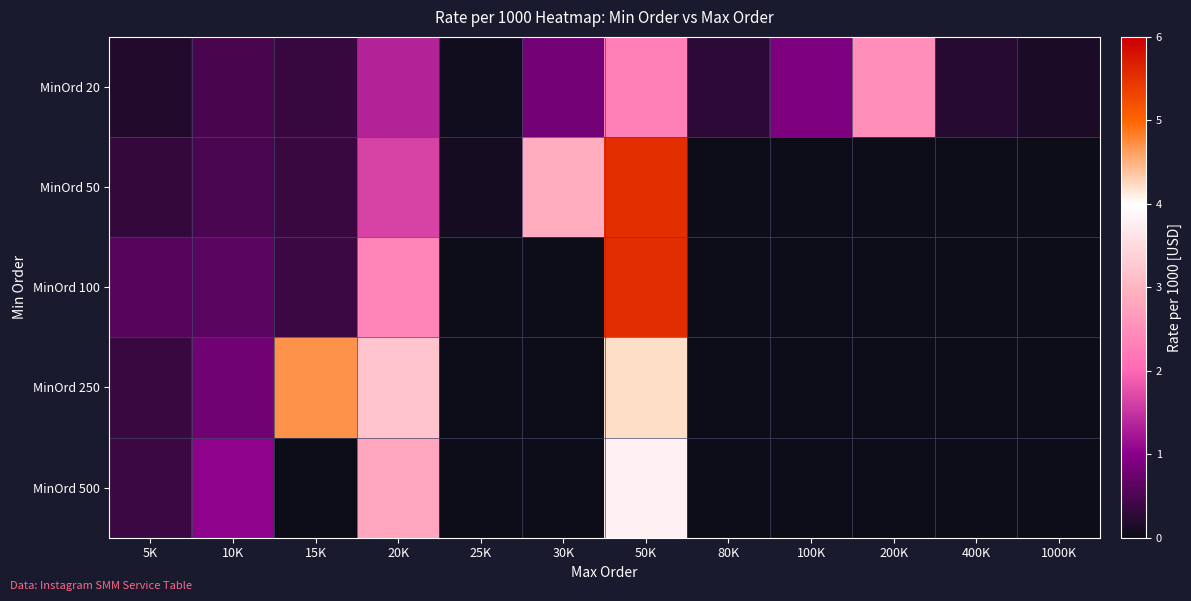

True or false: MinOrd 20 has a value of 0.2 at 5K.

True